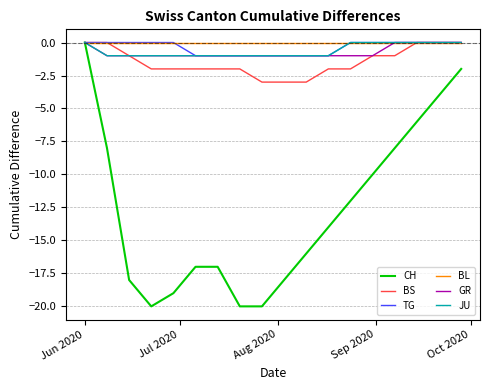

What is the smallest value displayed?

-20